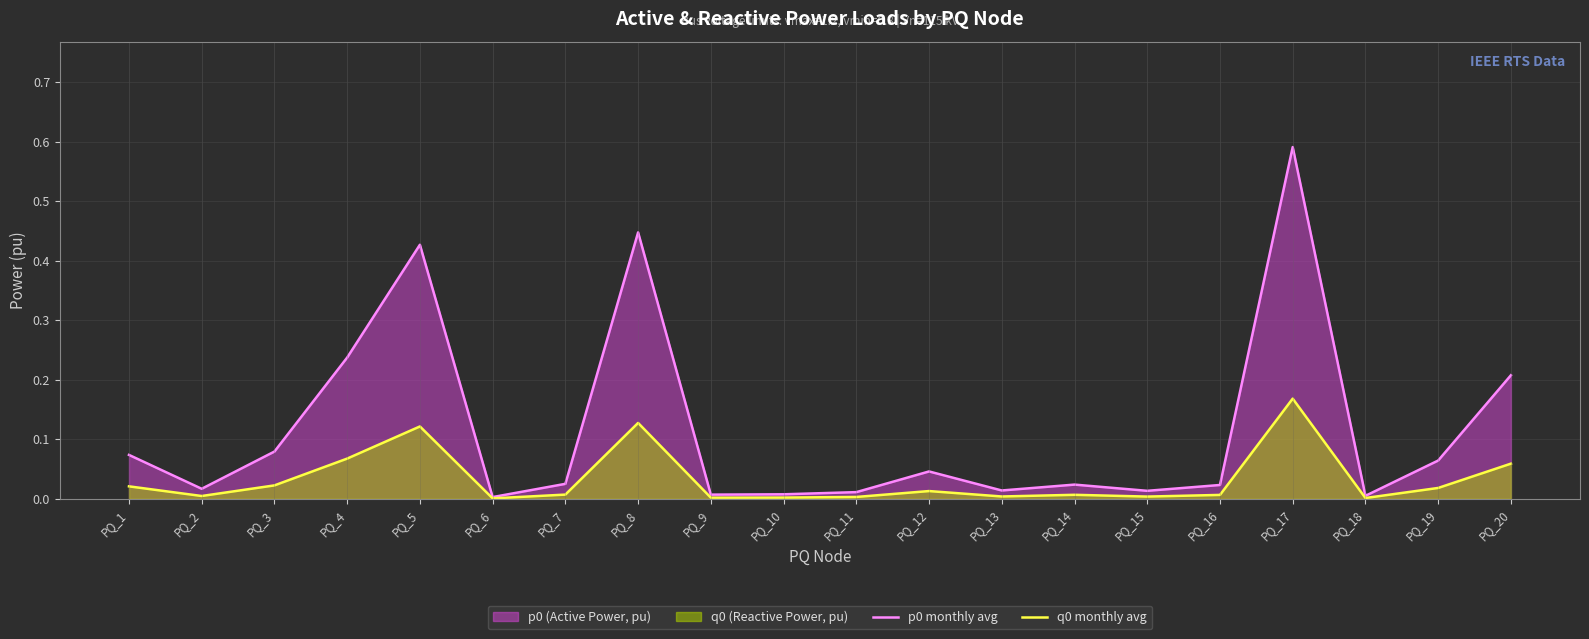

The value of p0 monthly avg at PQ_20 is 0.3. True or false?

False